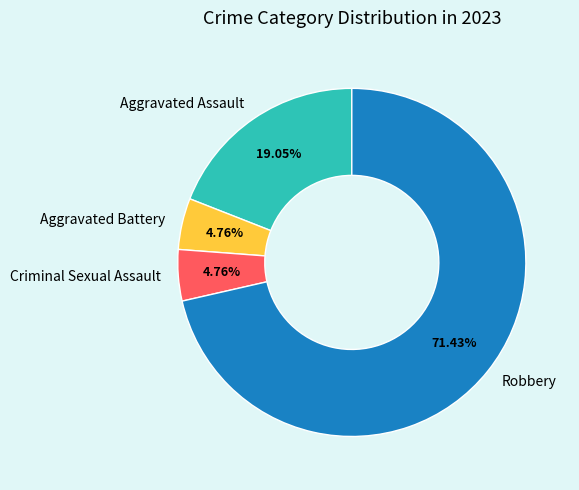

How many segments does this pie chart have?

4